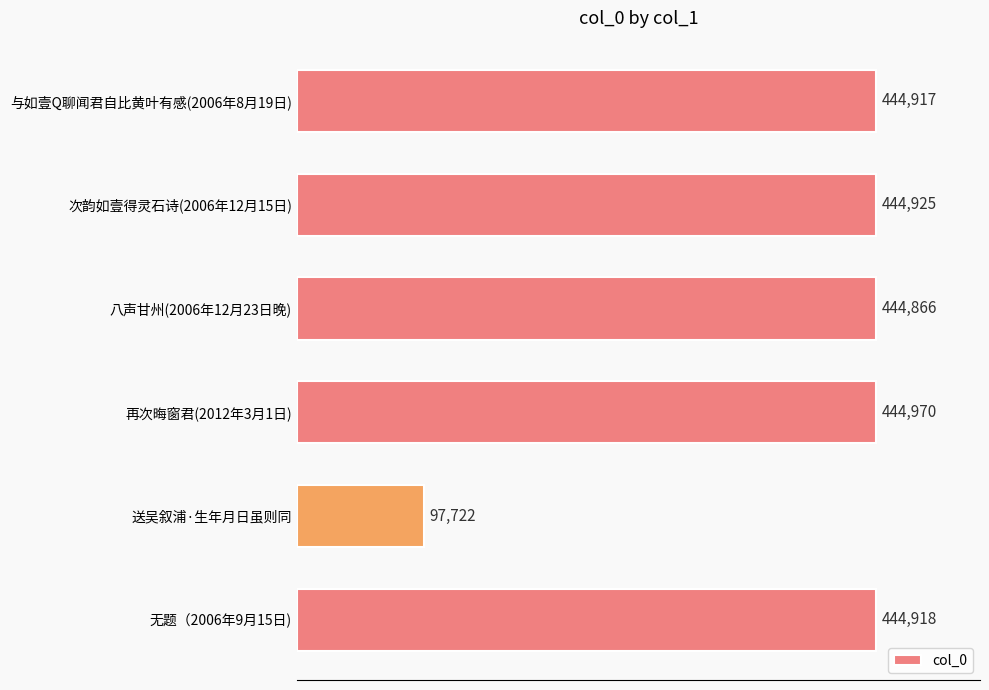

Reading bottom to top, transcribe all the data shown in this chart.

444918	97722	444970	444866	444925	444917